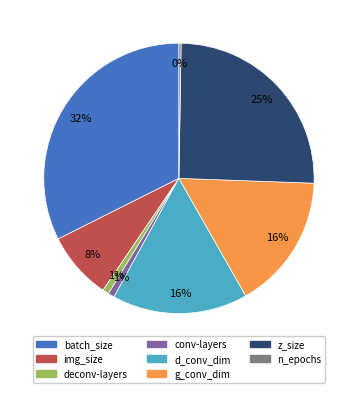

Do img_size and z_size together represent more than half of the pie?

No